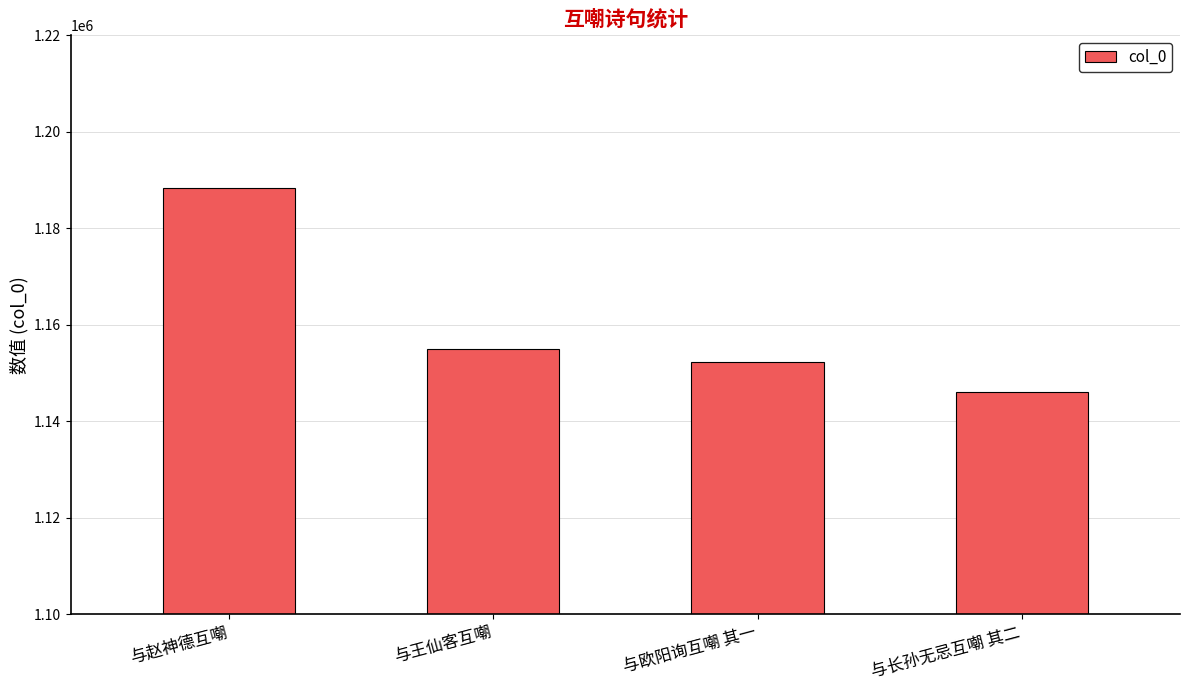

What is the smallest value displayed?

1146099